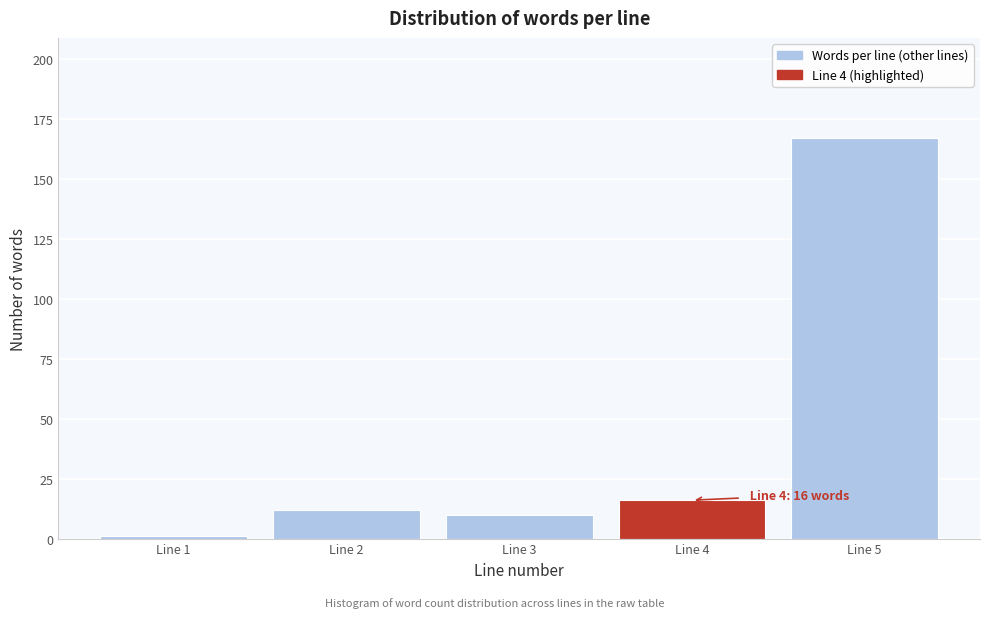

Reading left to right, transcribe all the data shown in this chart.

Line 1=1	Line 2=12	Line 3=10	Line 4=16	Line 5=167